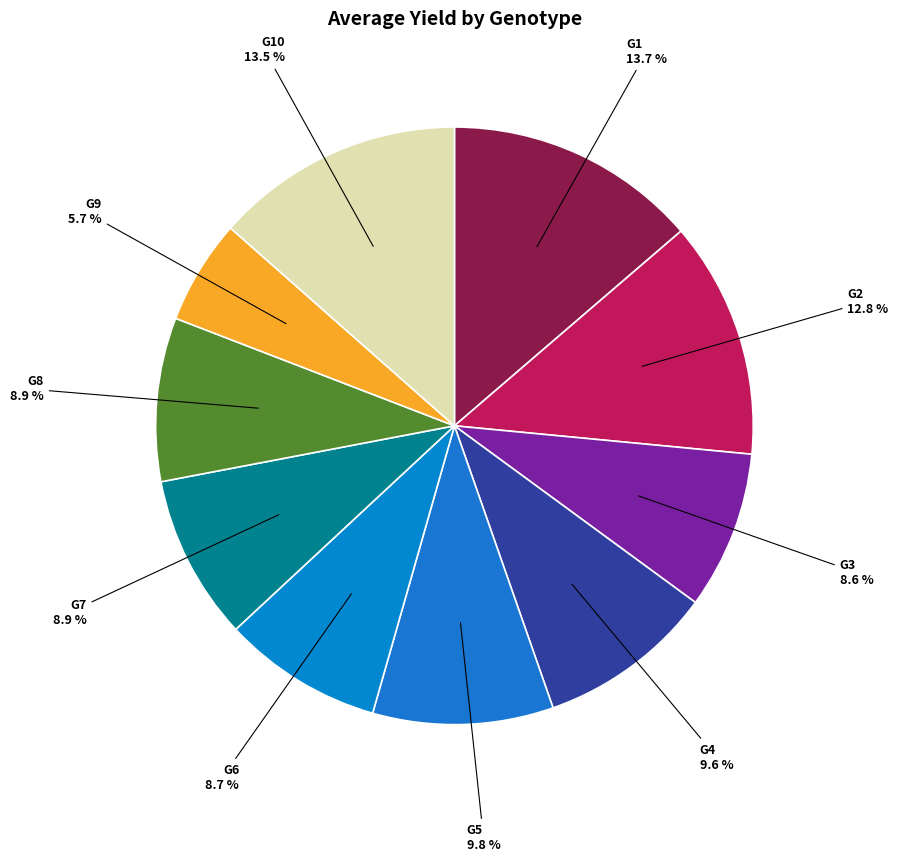

How many segments does this pie chart have?

10